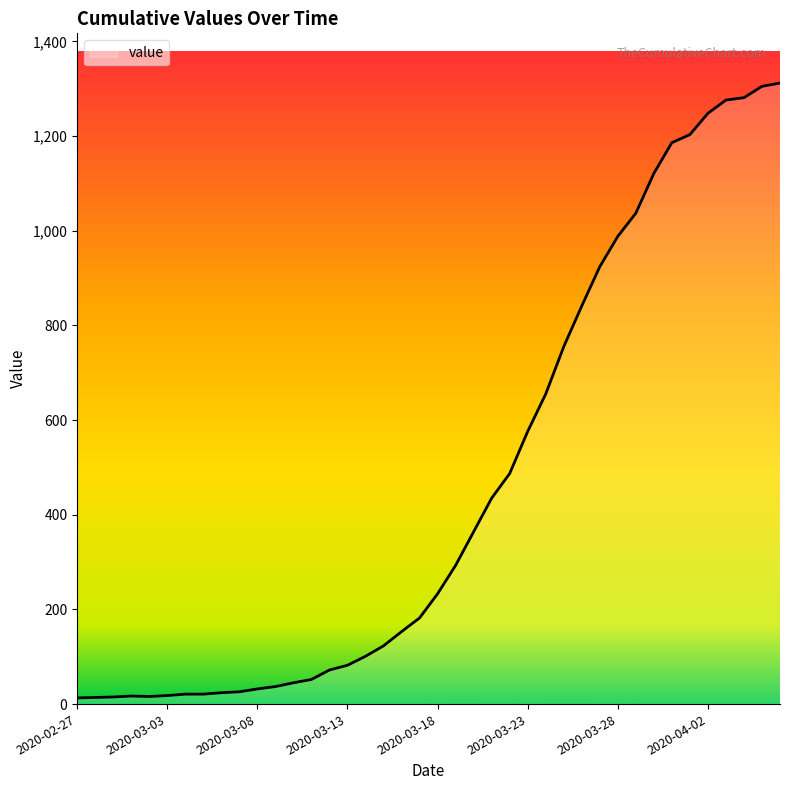

What is the minimum value shown in the chart?

13